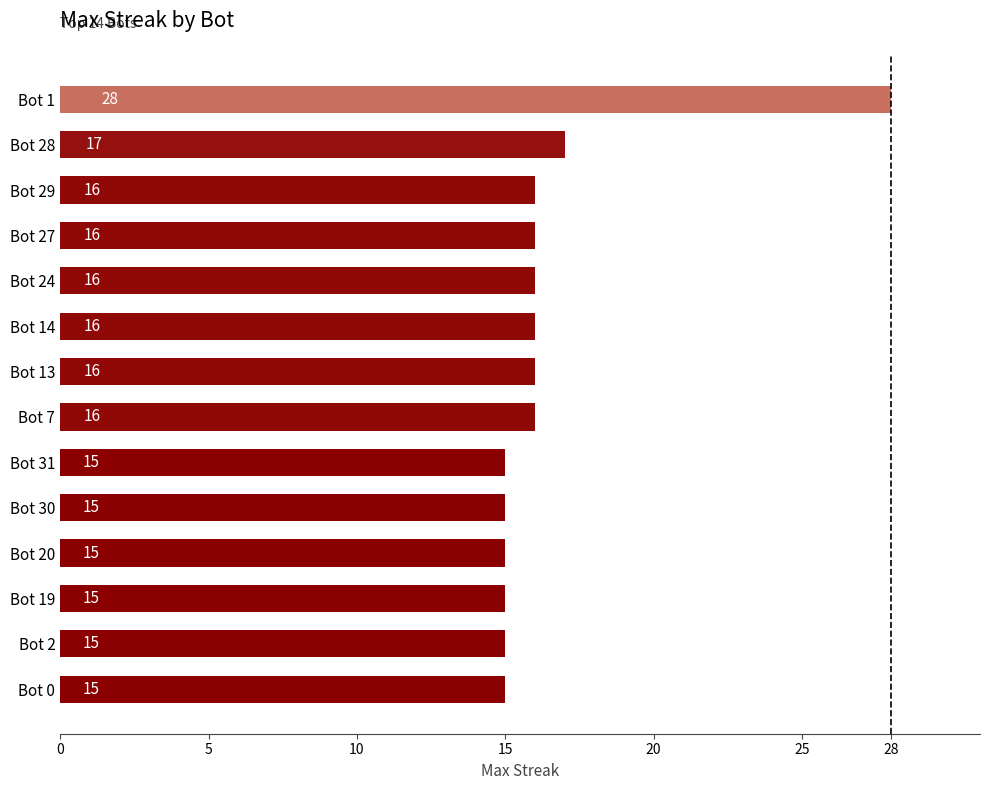

The value at Bot 13 is 28. True or false?

False